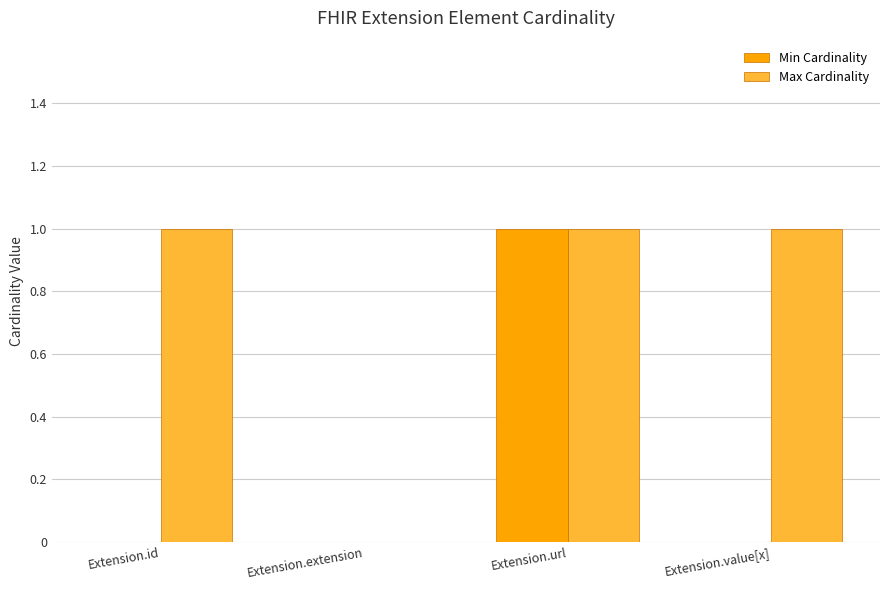

Does the chart contain stacked bars?

No